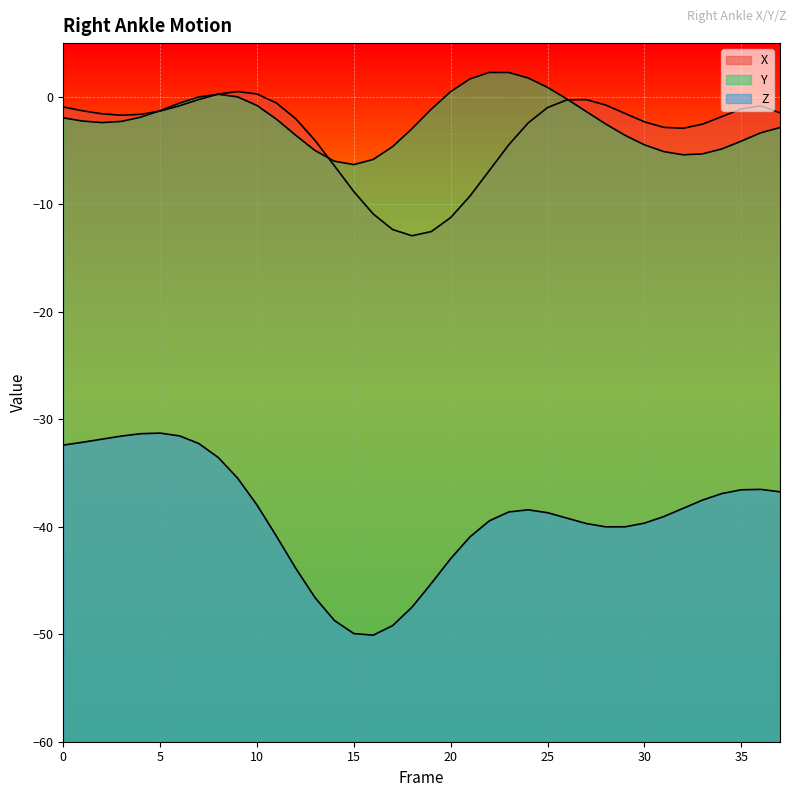

True or false: Z and X cross at least once.

False